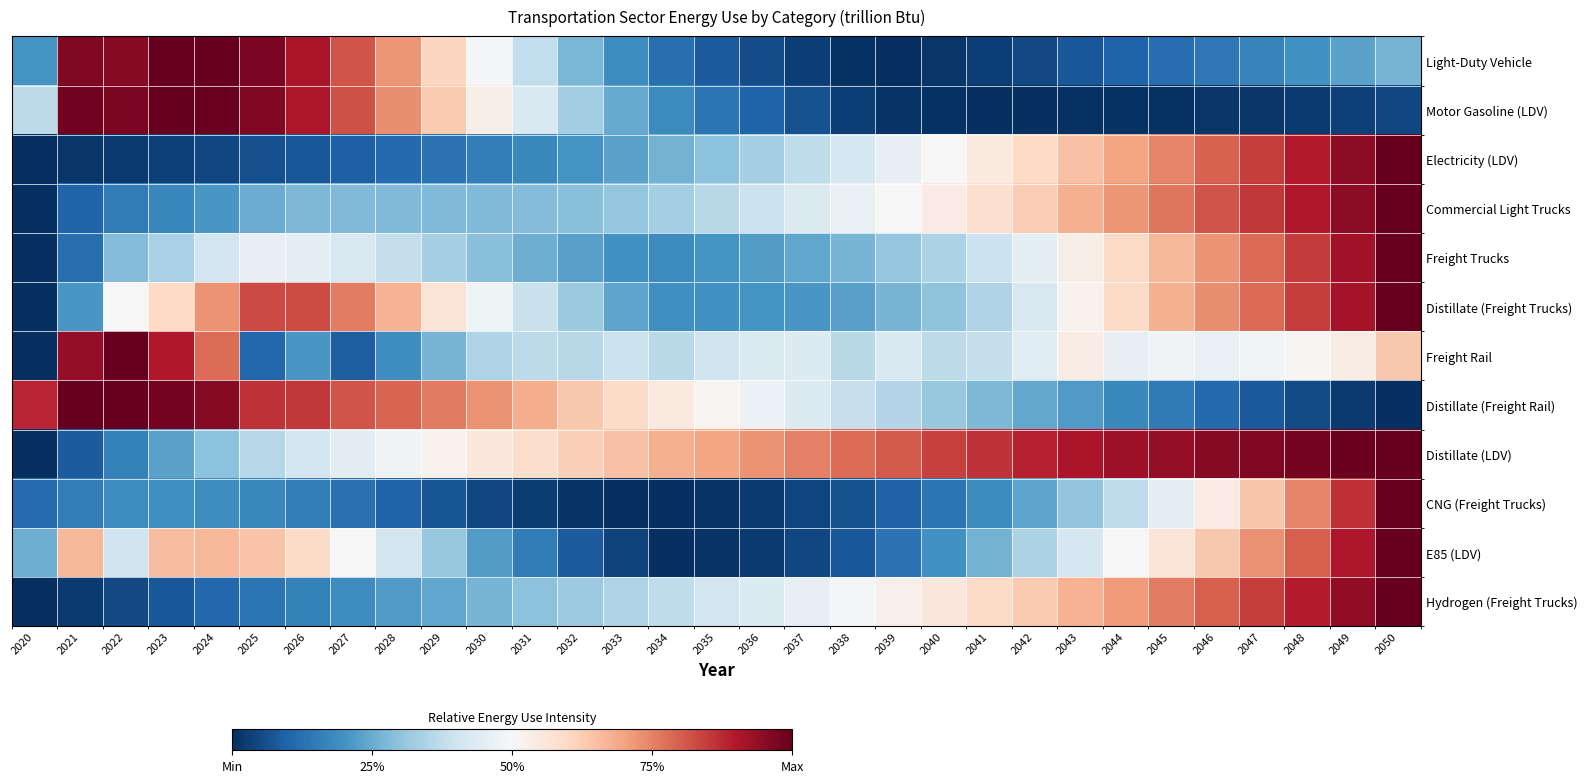

At 2047, list the series in order from smallest to largest.

Motor Gasoline (LDV), Distillate (Freight Rail), Light-Duty Vehicle, Freight Rail, CNG (Freight Trucks), E85 (LDV), Freight Trucks, Distillate (Freight Trucks), Electricity (LDV), Hydrogen (Freight Trucks), Commercial Light Trucks, Distillate (LDV)